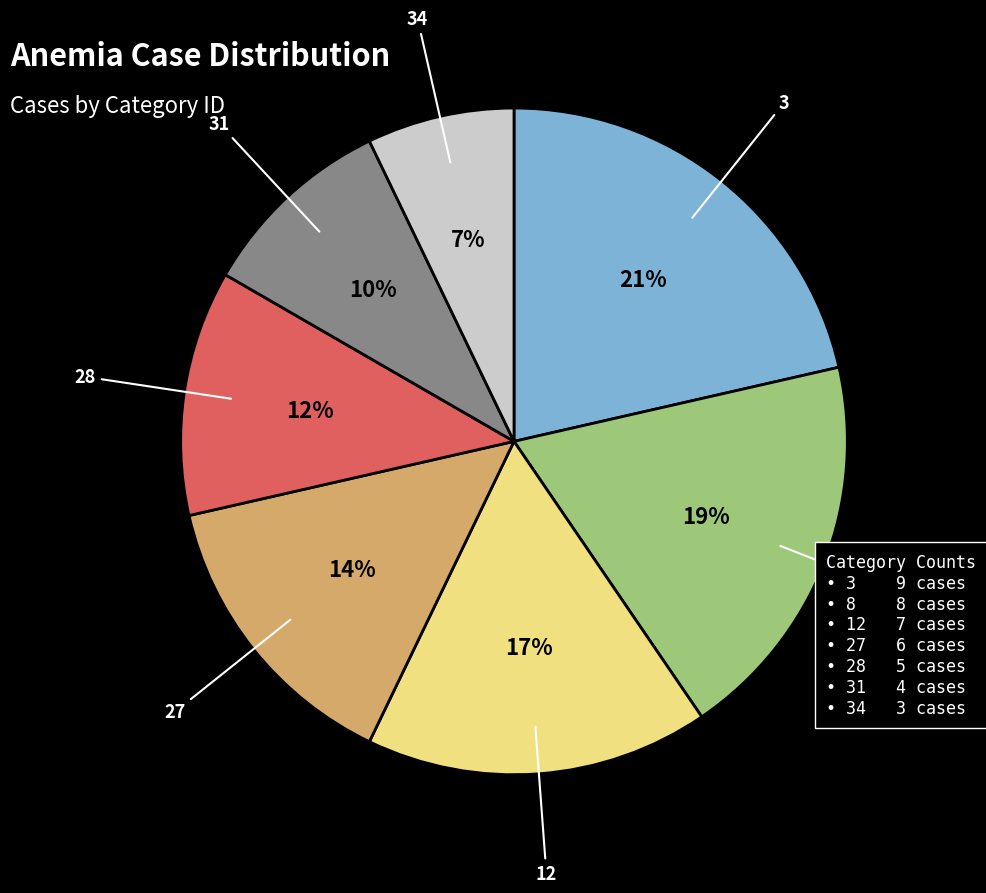

Count the number of slices in the pie.

7